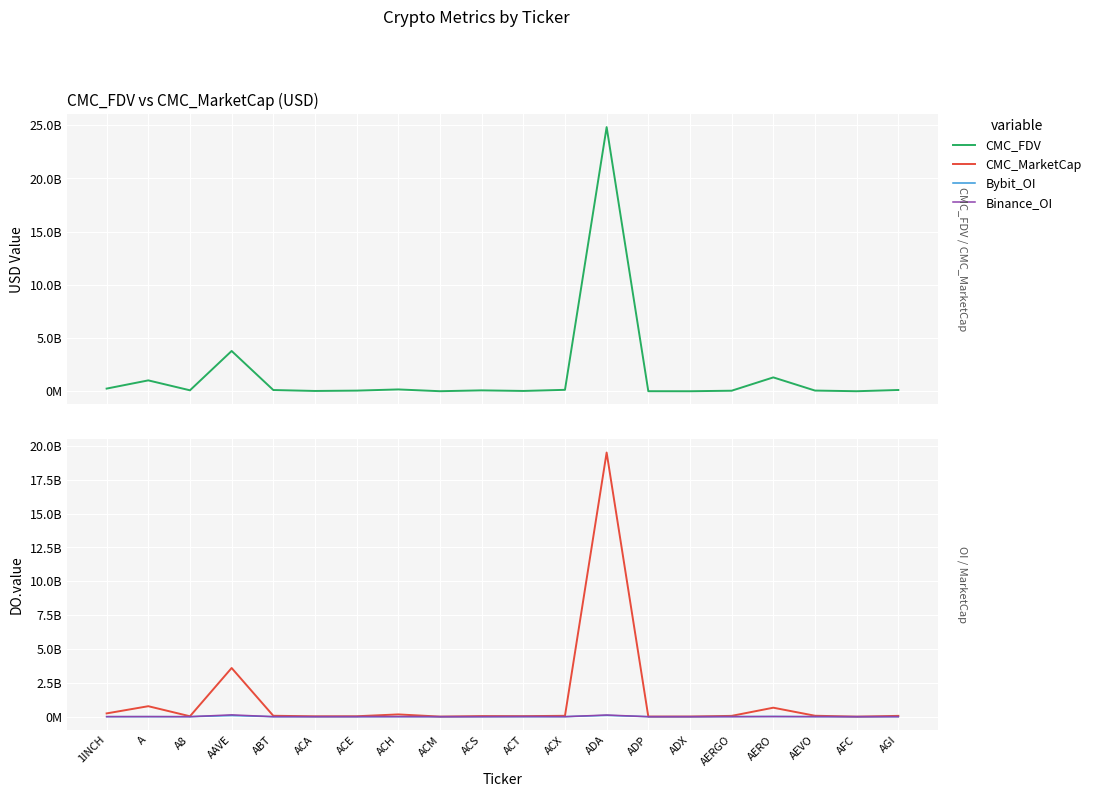

What is the total value across all series at ACH?

354116591.2